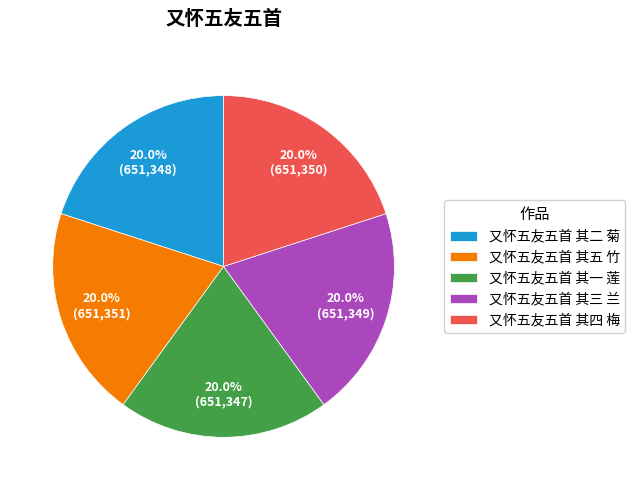

What percentage is the 又怀五友五首 其三 兰 slice, to the nearest percent?

20%